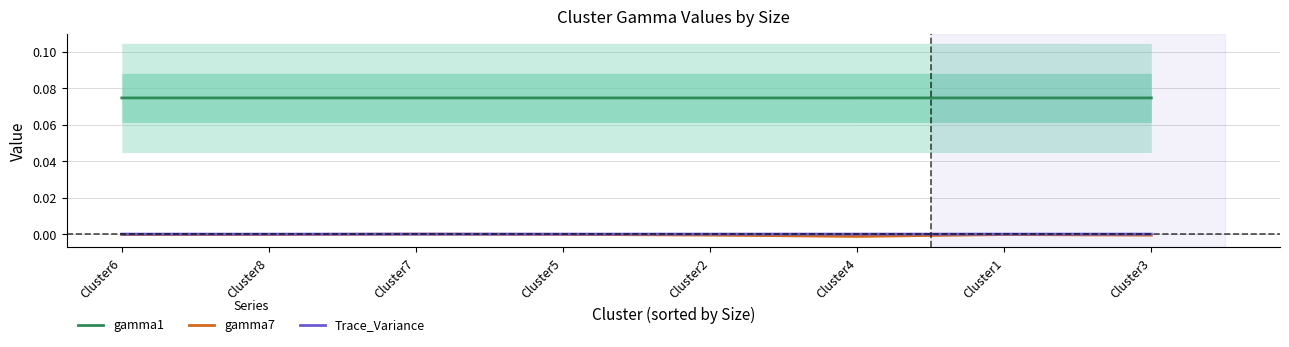

At which label does gamma7 reach its peak?

Cluster7